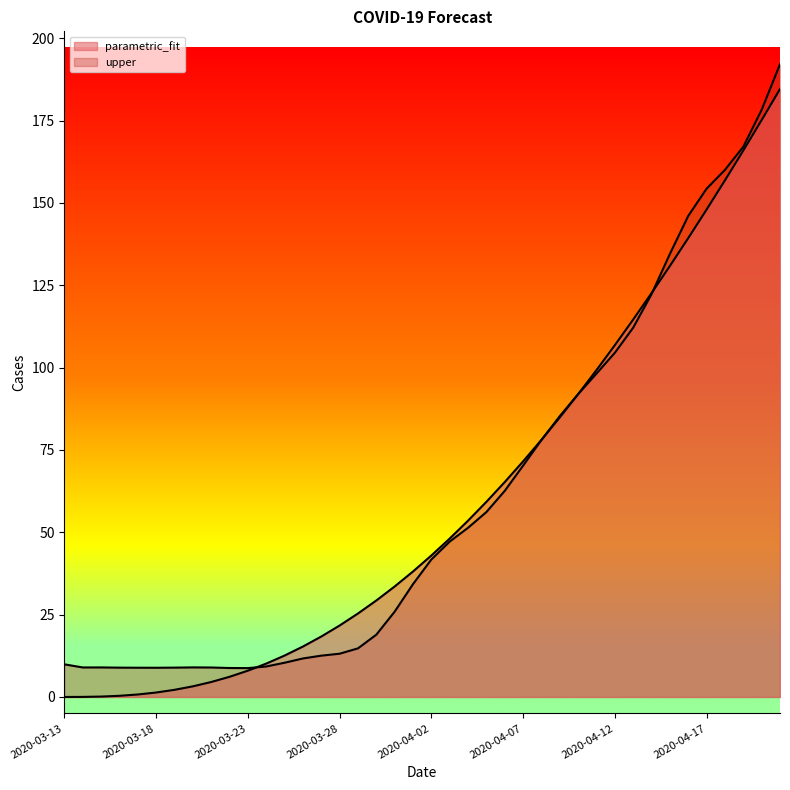

At 2020-03-20, list the series in order from largest to smallest.

upper, parametric_fit